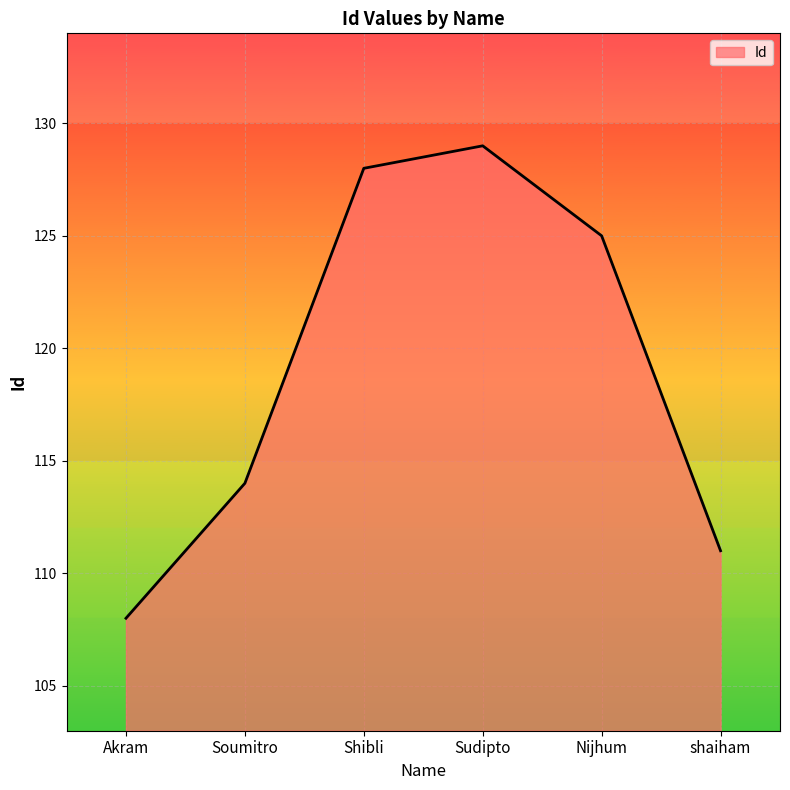

How many series are shown in this chart?

1